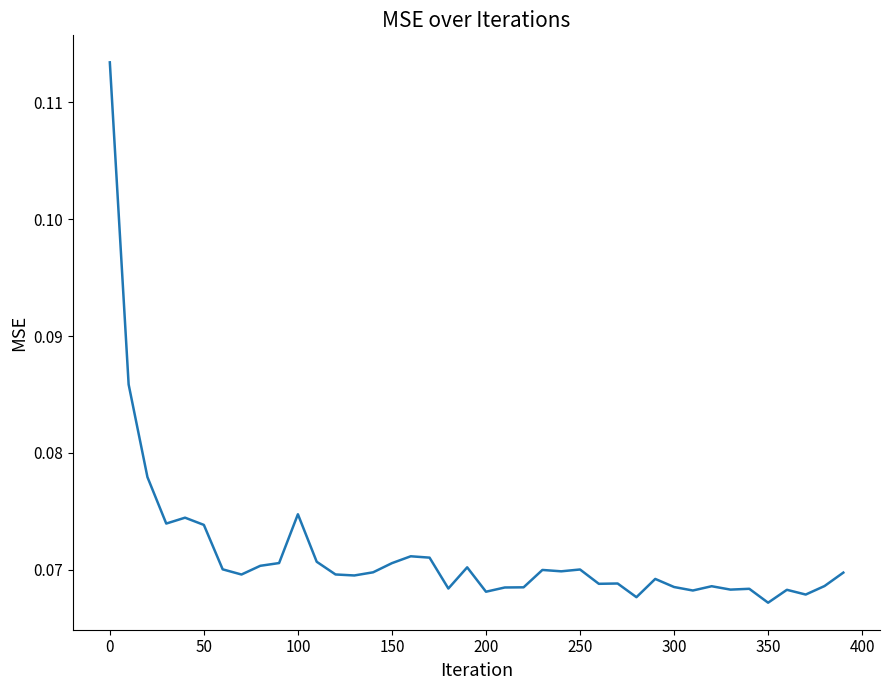

Is this an area chart (filled region under the line)?

No